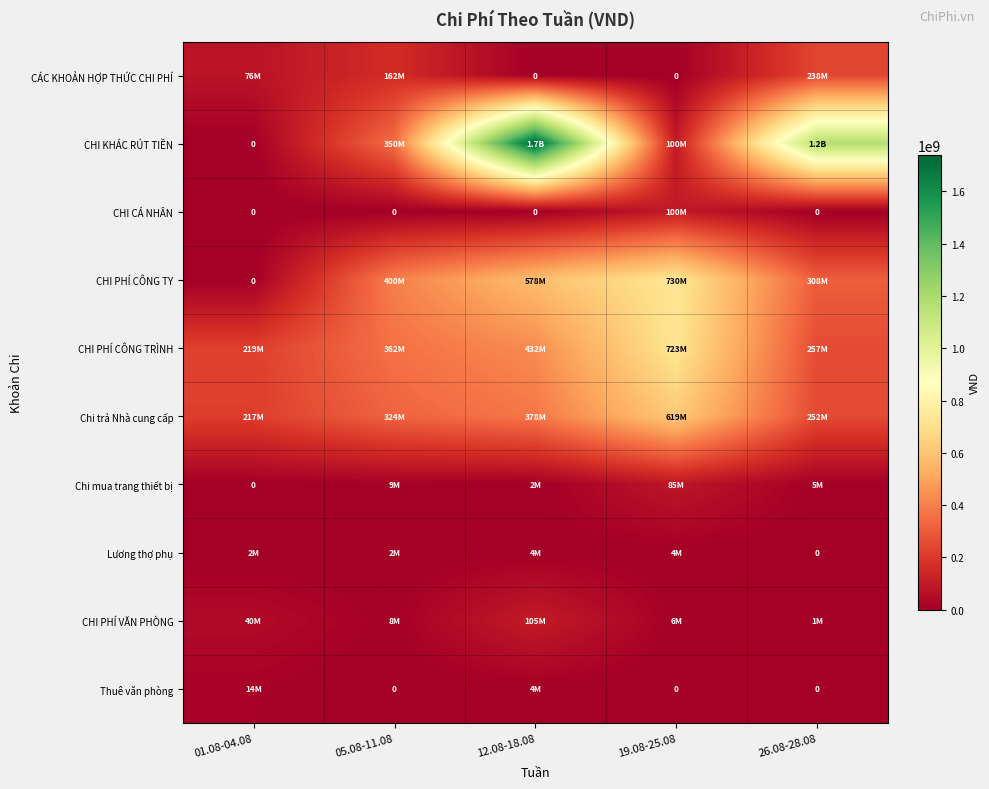

What is the sum of the Lương thợ phụ values at 12.08-18.08 and 01.08-04.08?

5750000